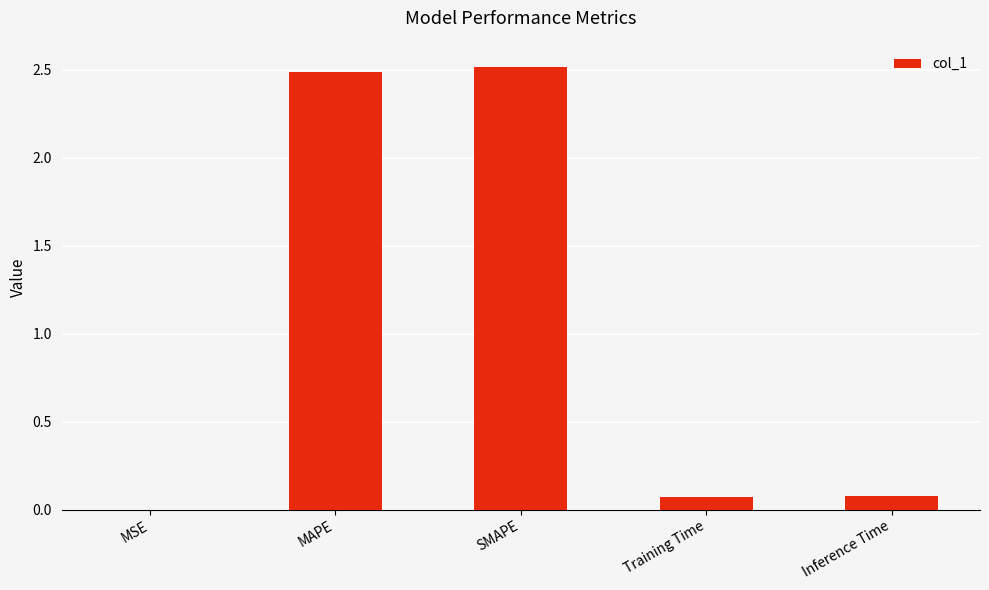

What is the sum of all values?

5.2